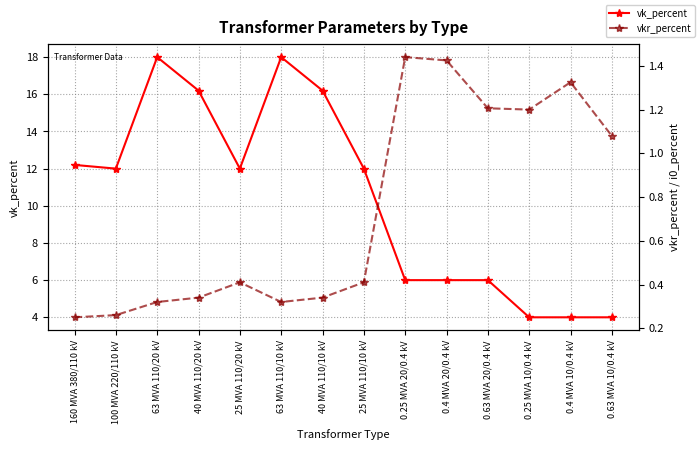

The vk_percent series shows 6.0 at 0.63 MVA 20/0.4 kV. True or false?

True